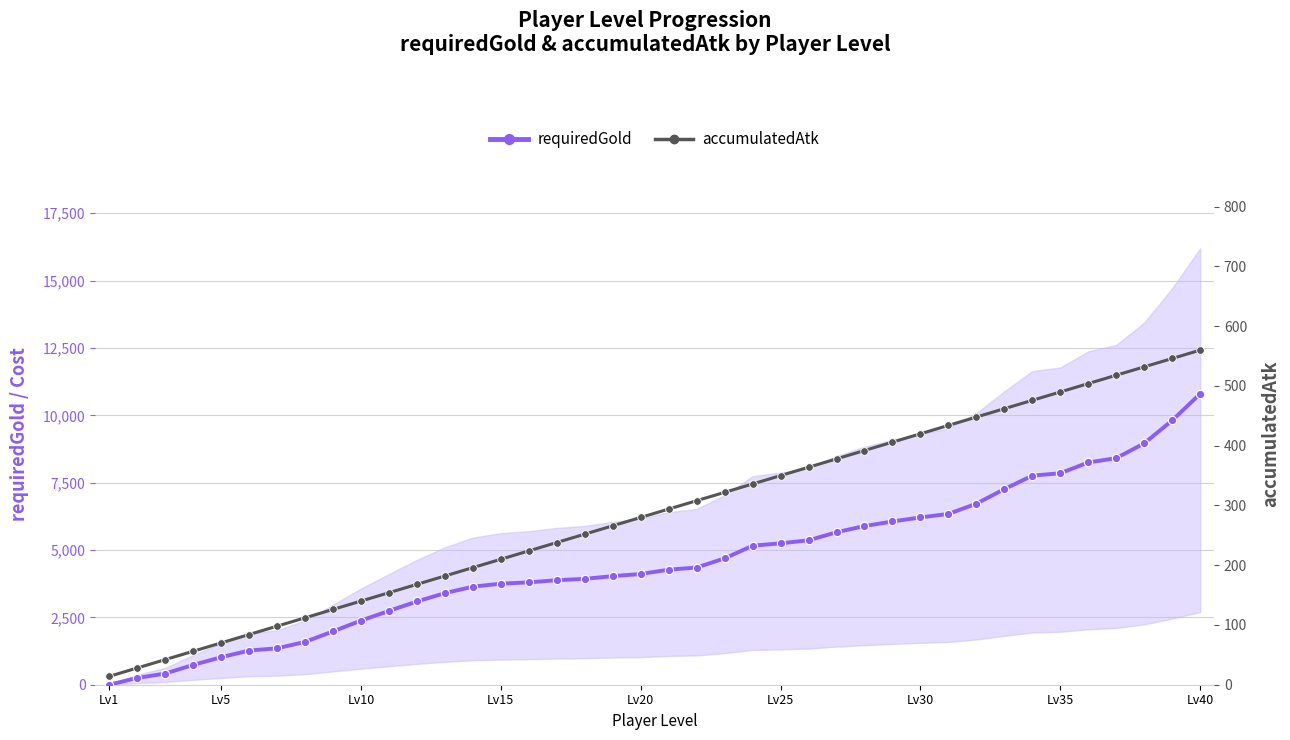

Which series has the widest spread of values?

requiredGold (main)